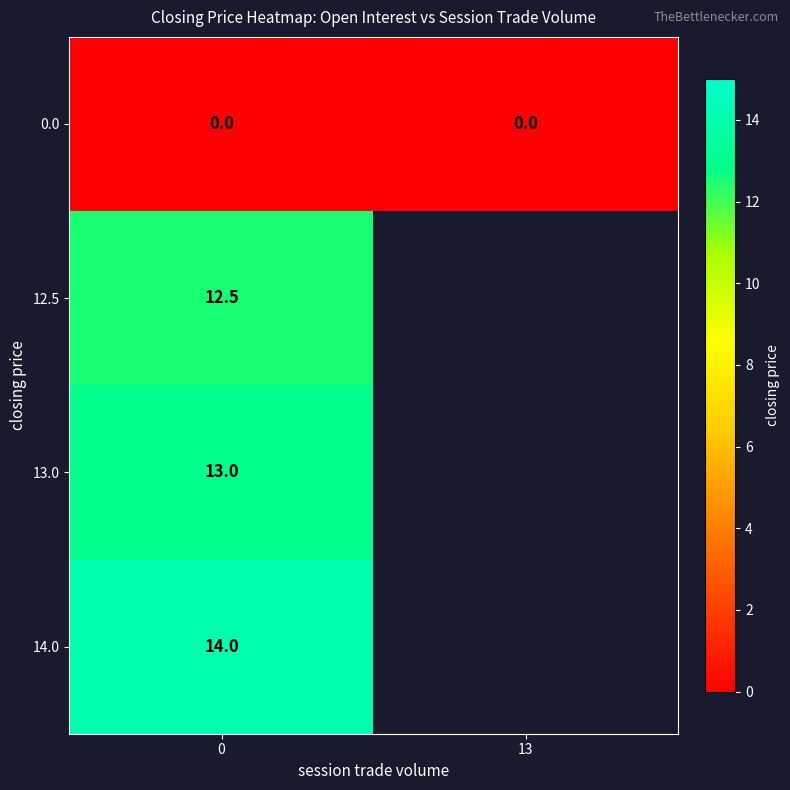

At how many categories does at least one series exceed 13?

1